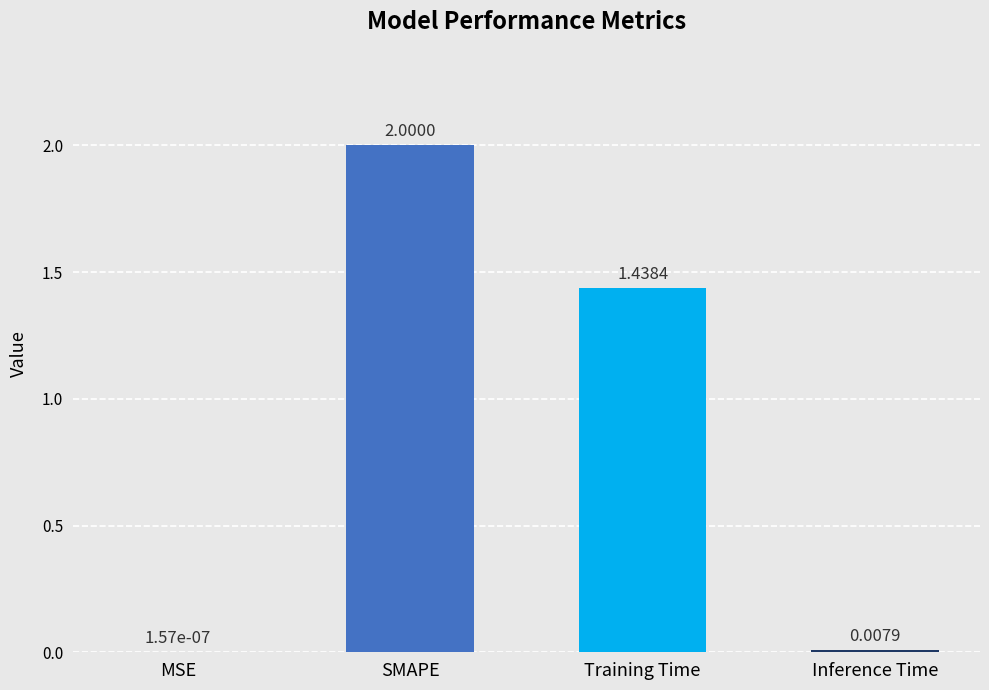

At which label does the data first exceed 1?

SMAPE